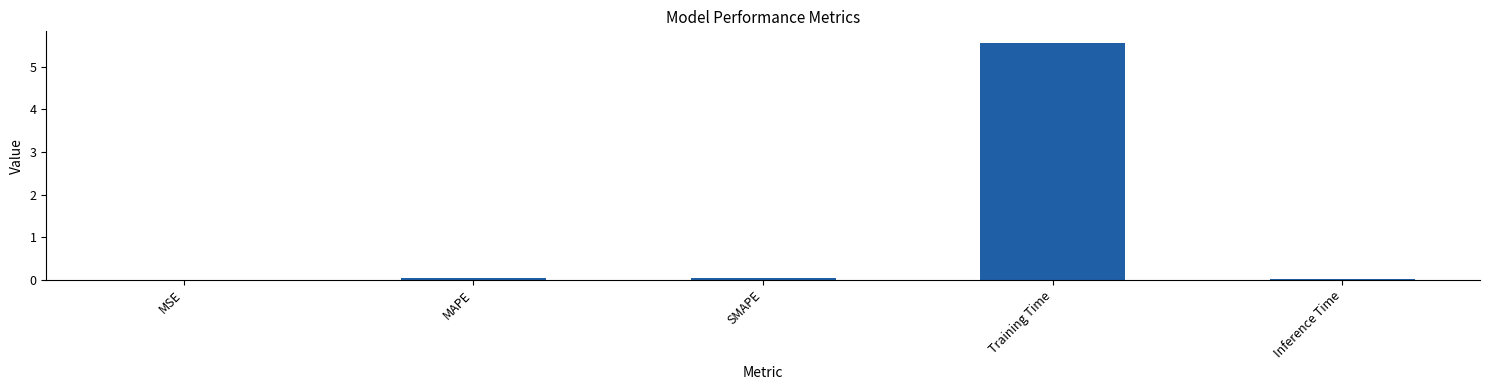

The value at MSE is 0.0. True or false?

True